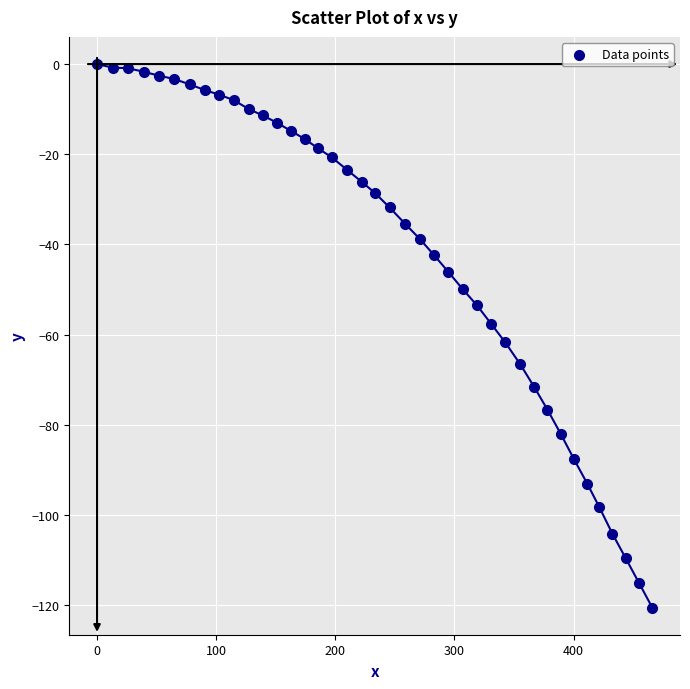

What is the range of X values (max minus min)?

466.0